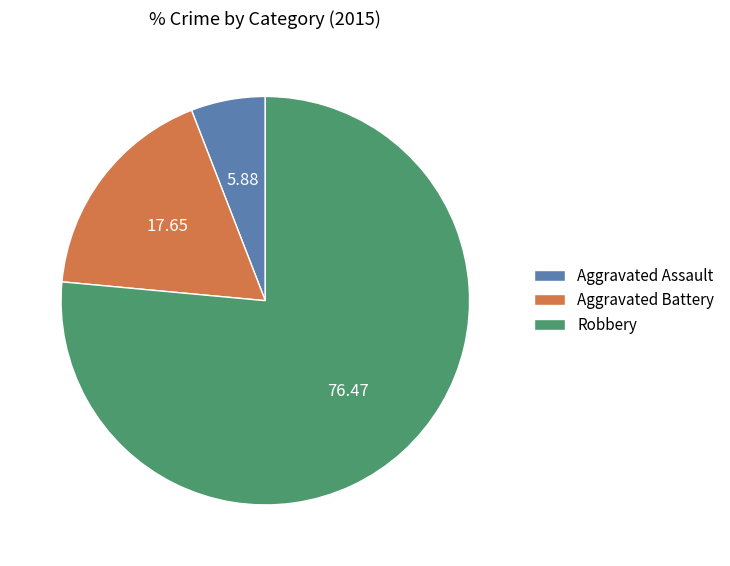

Rank the categories by value from lowest to highest.

Aggravated Assault, Aggravated Battery, Robbery